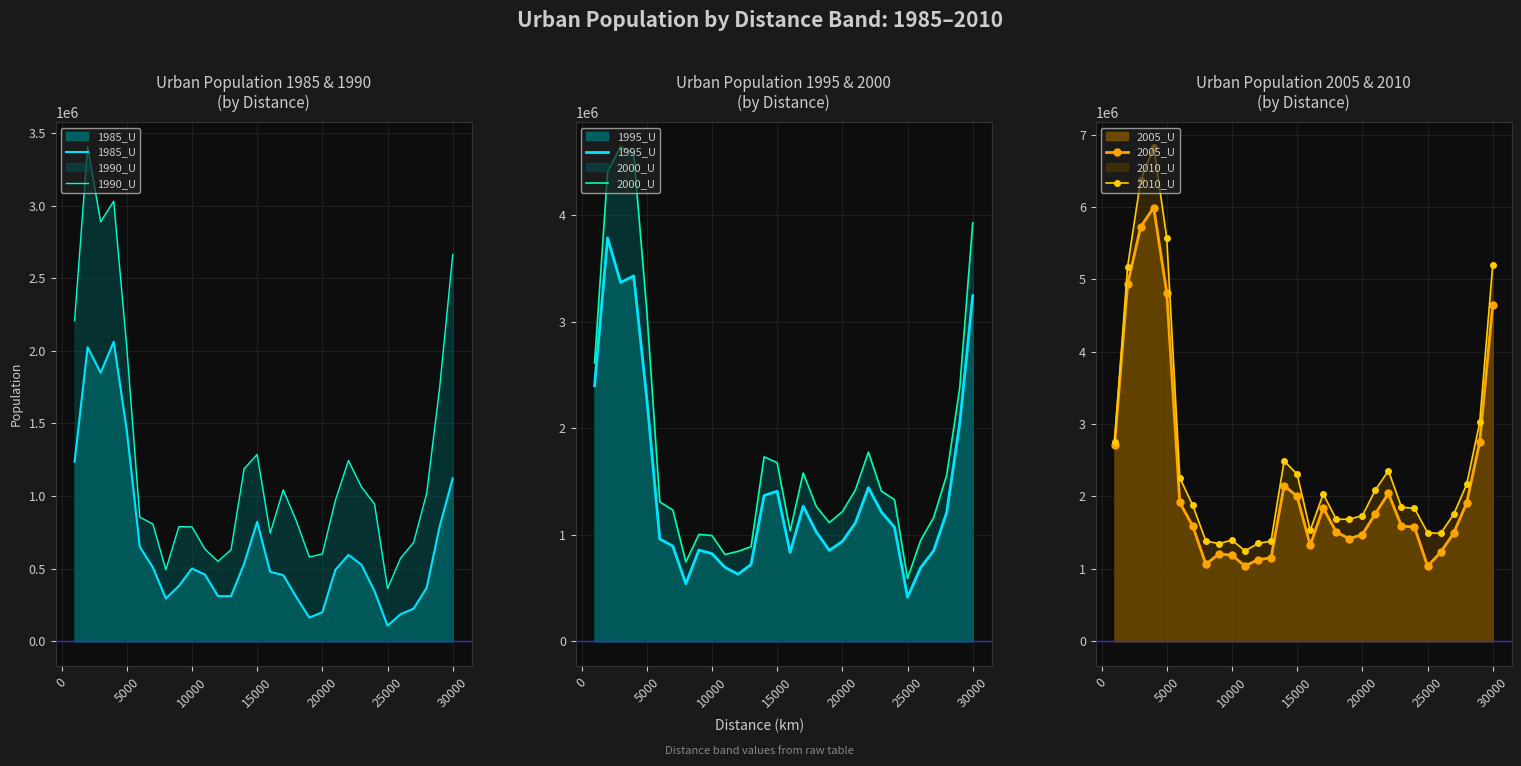

What is the greatest value displayed?

6831153